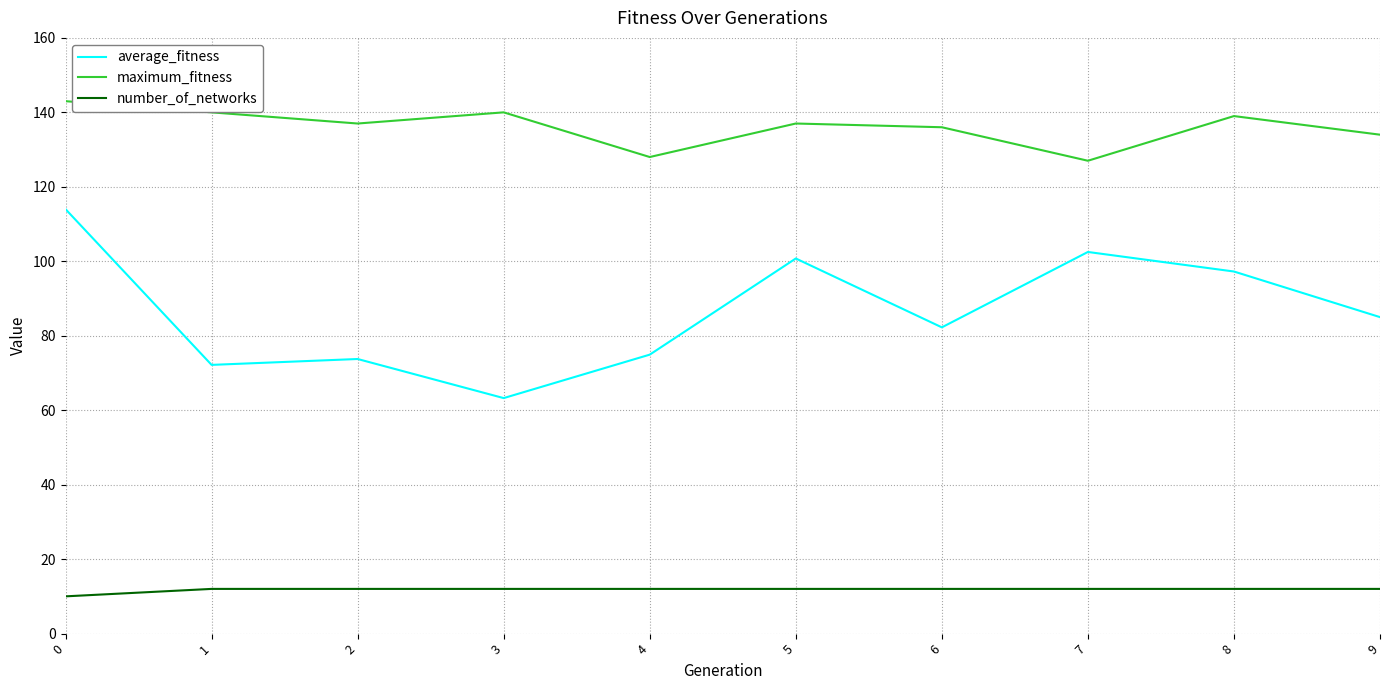

True or false: number_of_networks and maximum_fitness intersect in this chart.

False